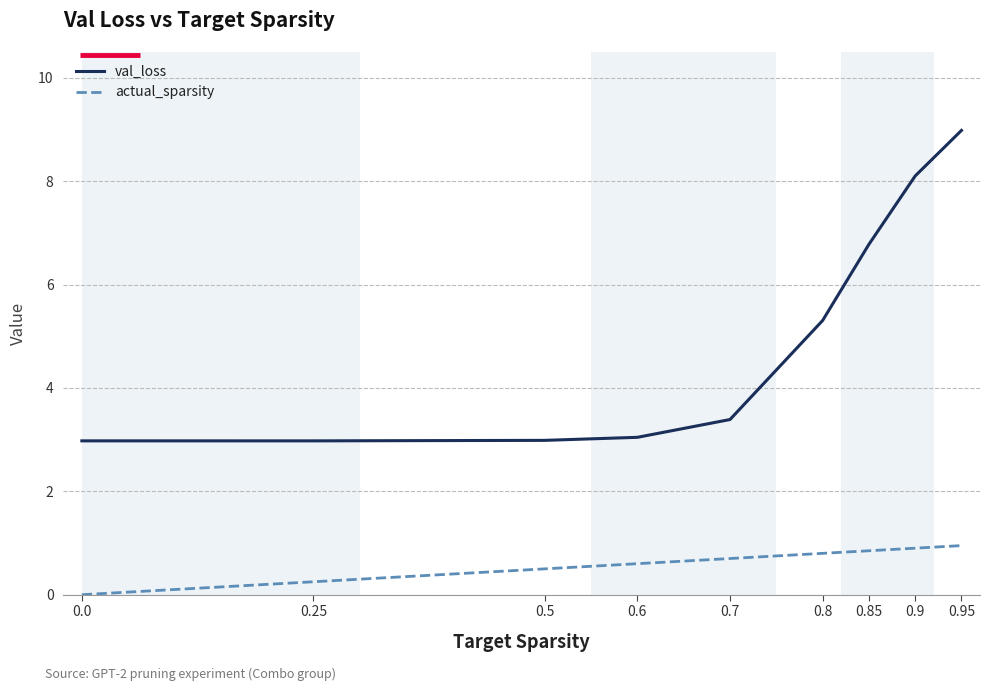

True or false: val_loss and actual_sparsity intersect in this chart.

False